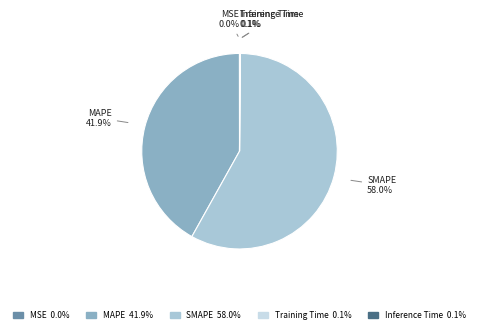

Is MAPE the majority of the pie?

No